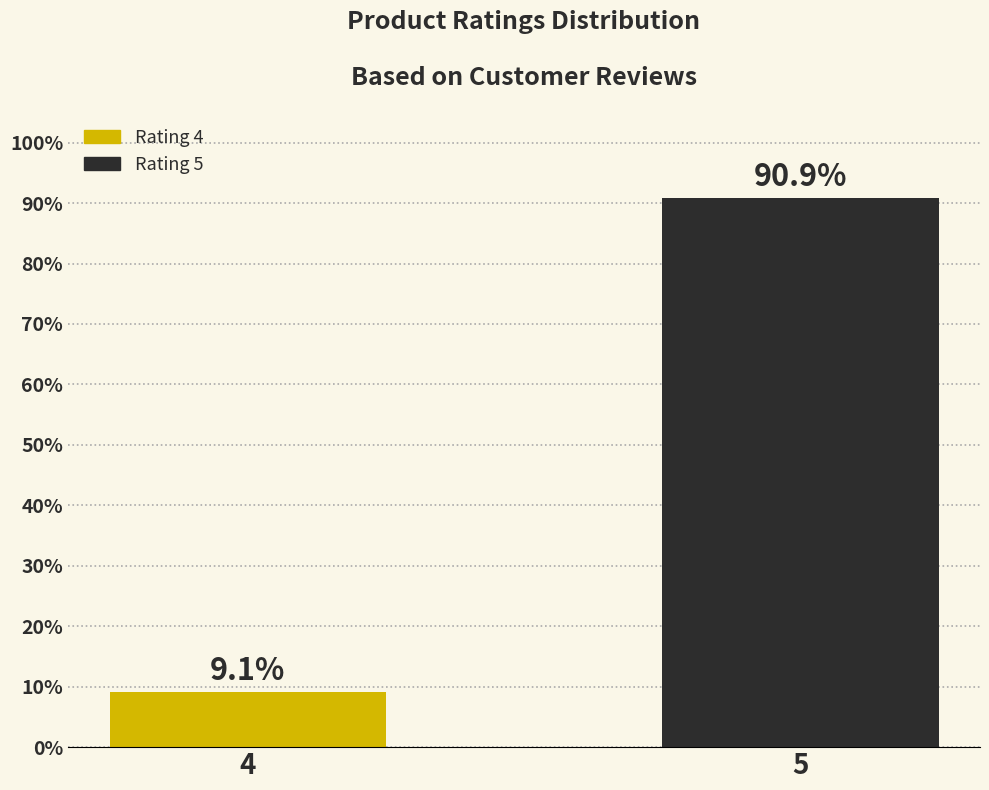

What is the ratio of the value at 4 to the value at 5?

0.1